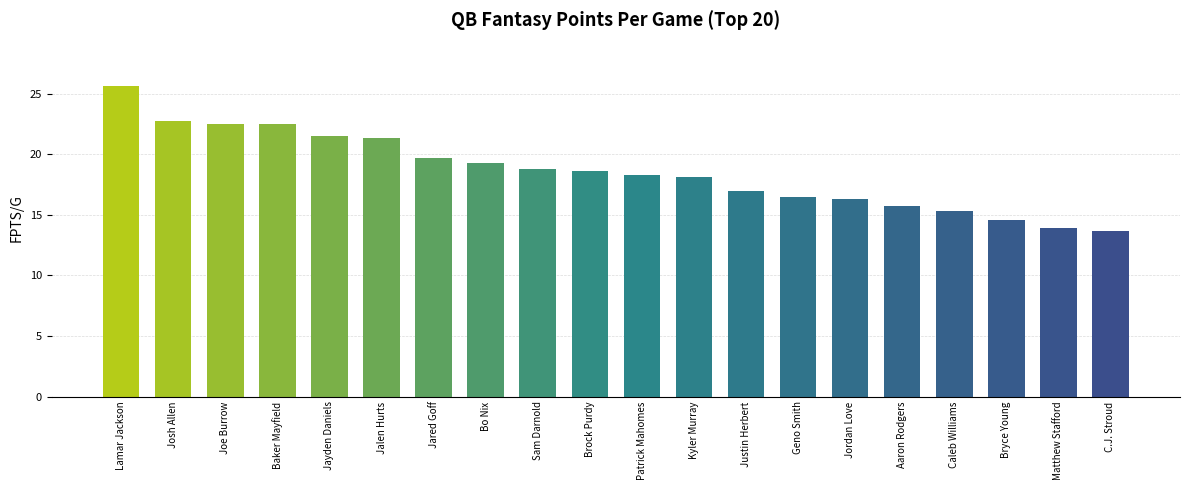

What is the average value?

18.6